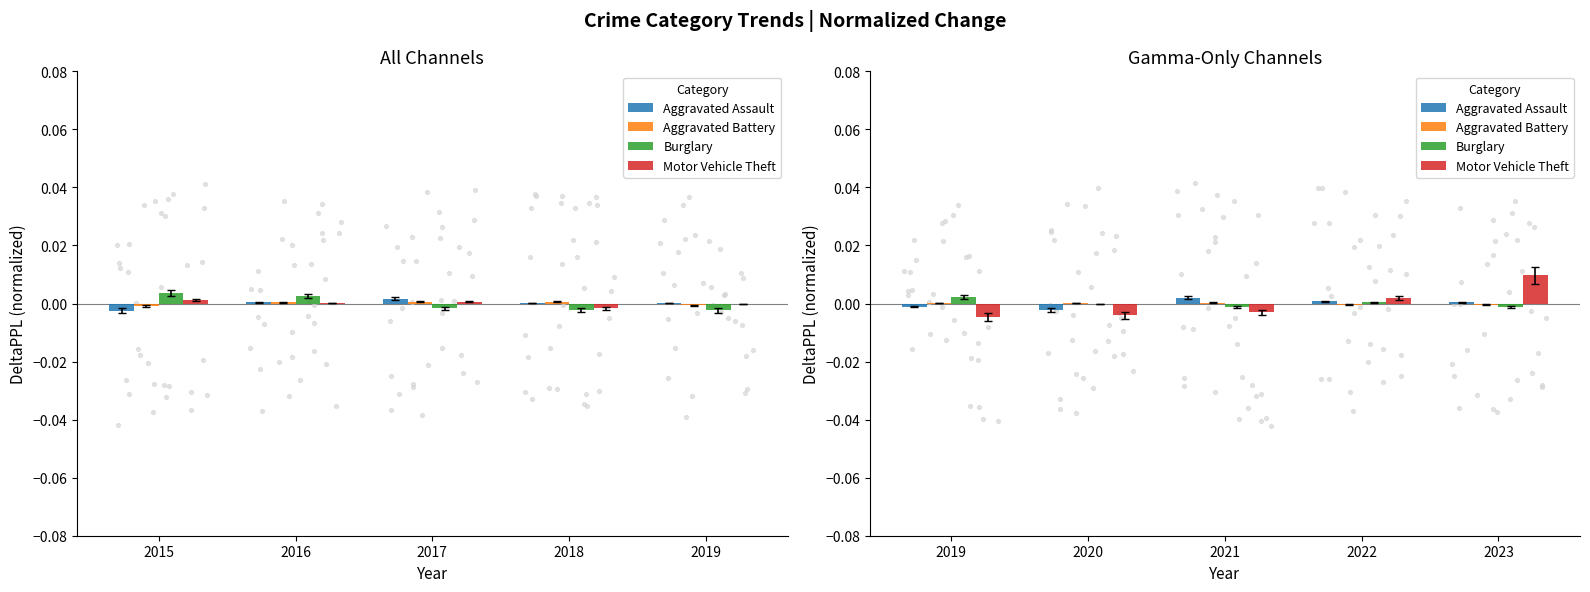

Which series reaches the minimum Y coordinate?

Motor Vehicle Theft